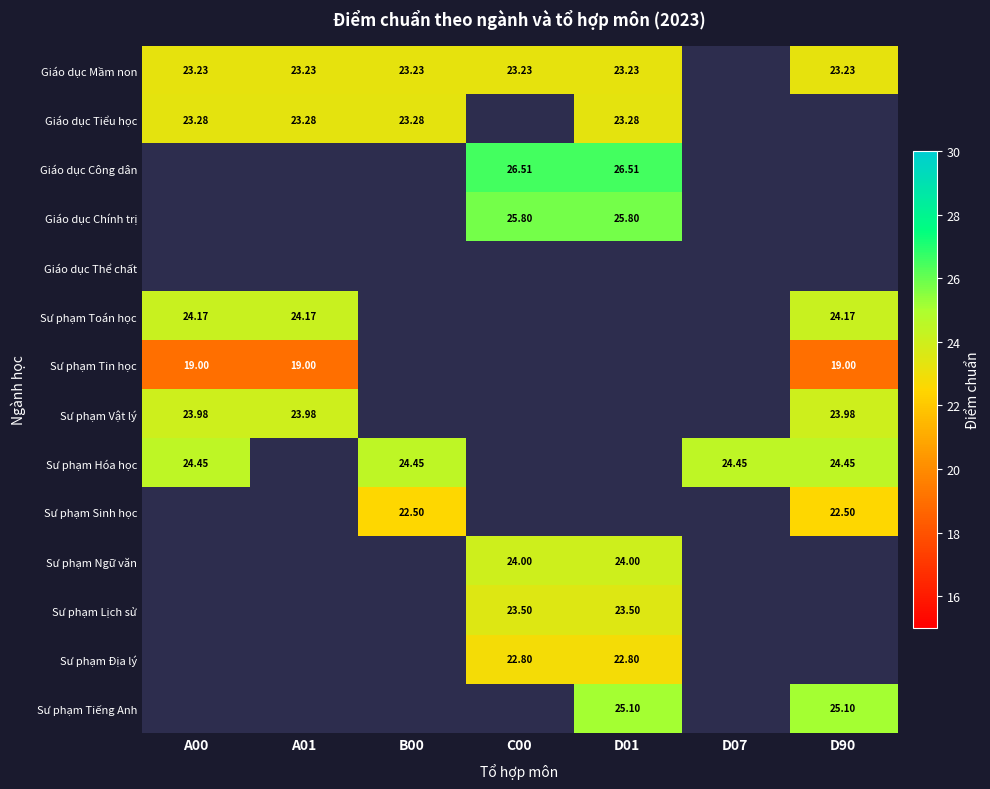

How many data points in Giáo dục Chính trị are above 25?

2